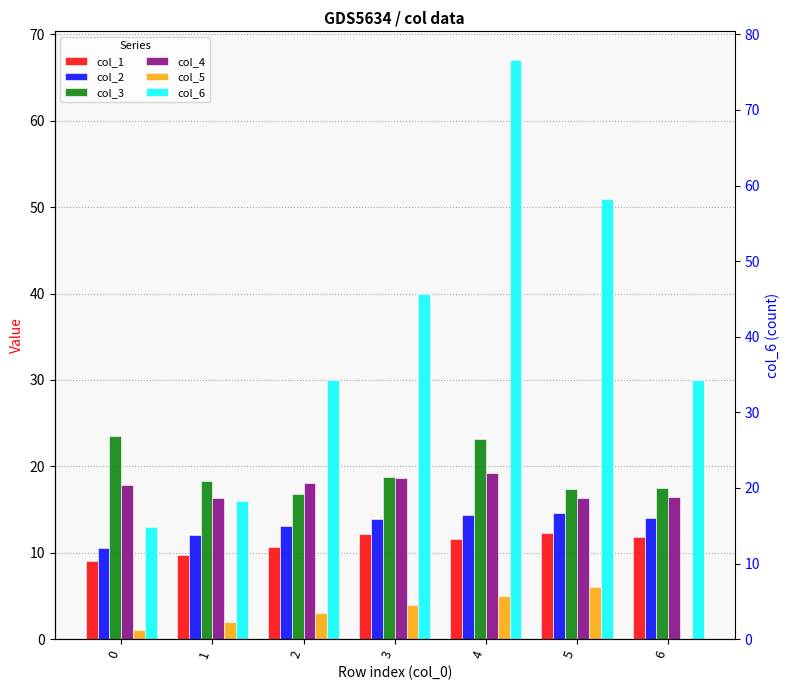

Count the number of categories in the chart.

7